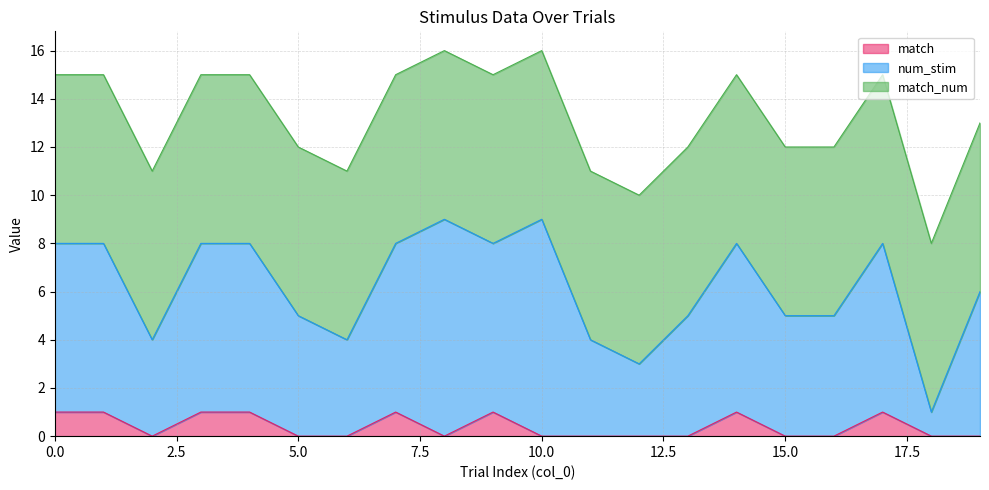

What is the value of the num_stim point at the 13th from the left?

3